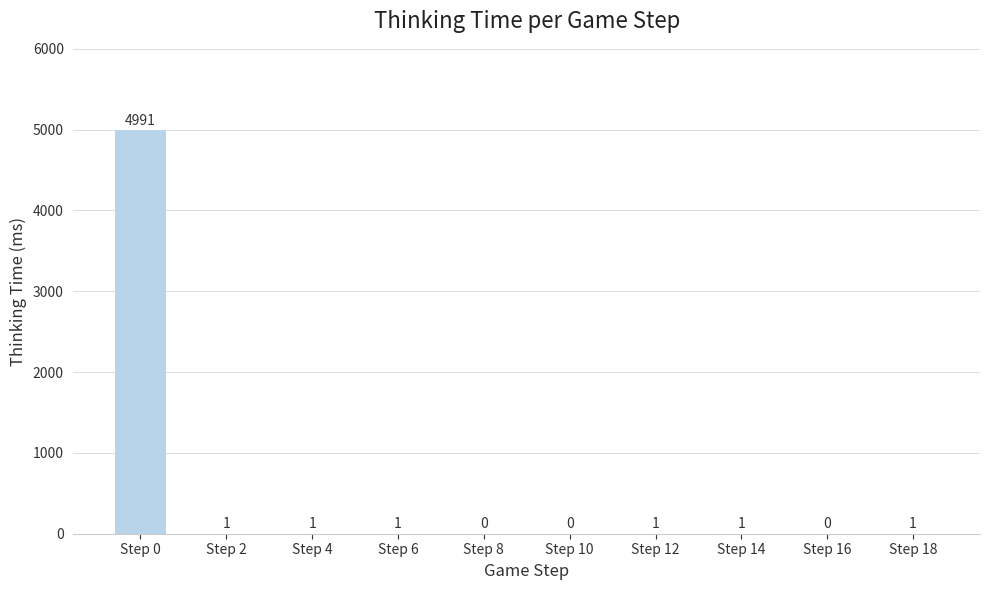

Count the number of categories in the chart.

10